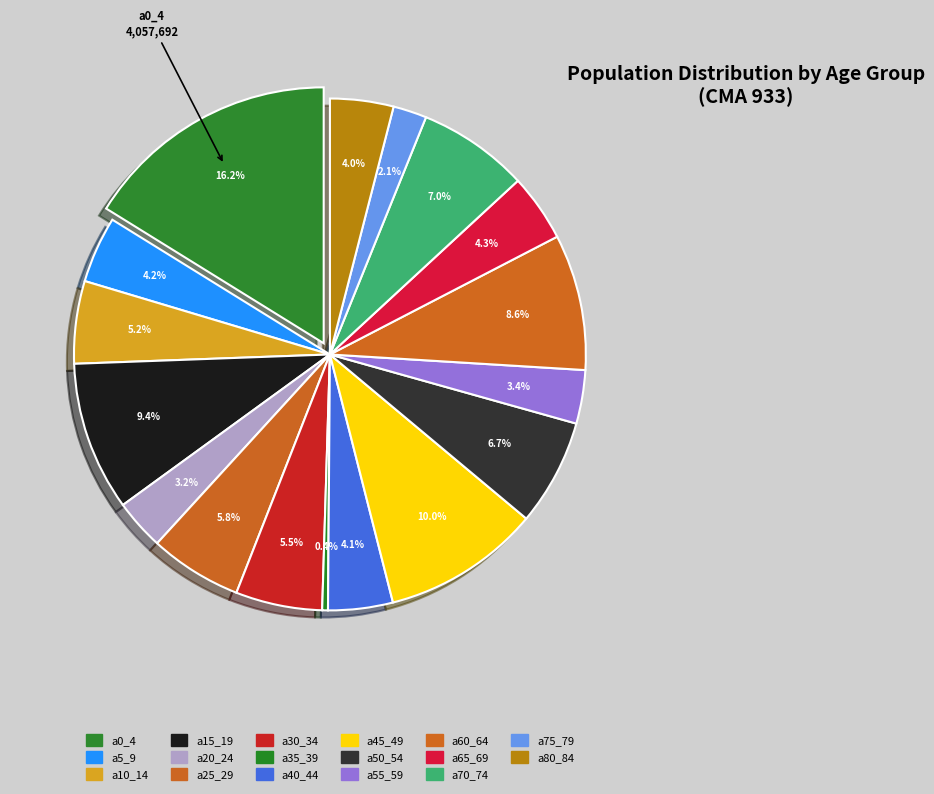

The a55_59 slice represents 3% of the pie. True or false?

True